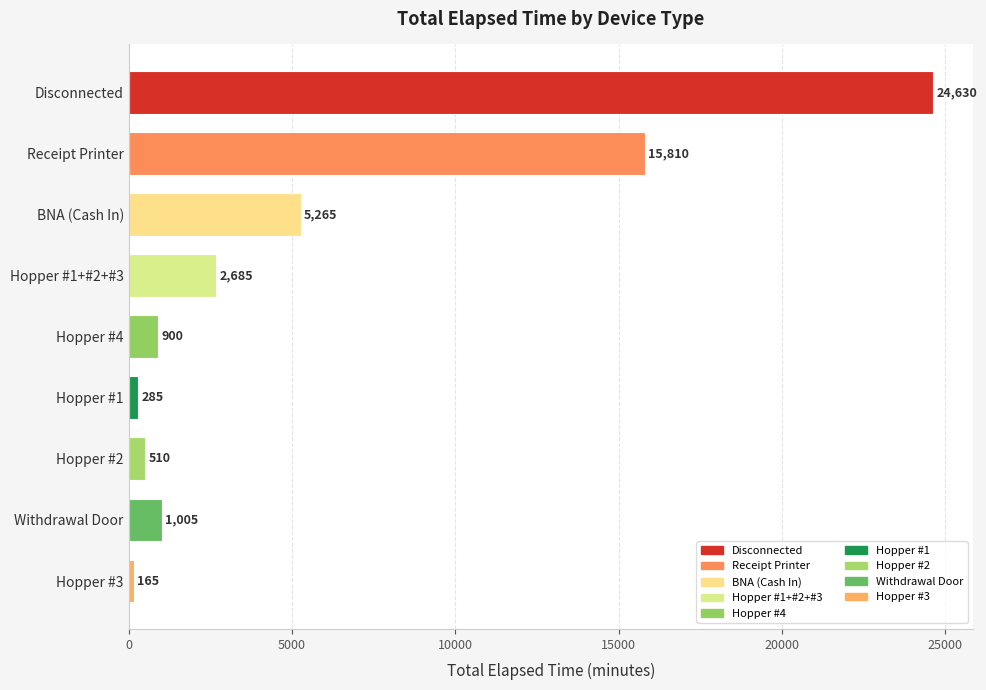

How many series are shown in this chart?

1